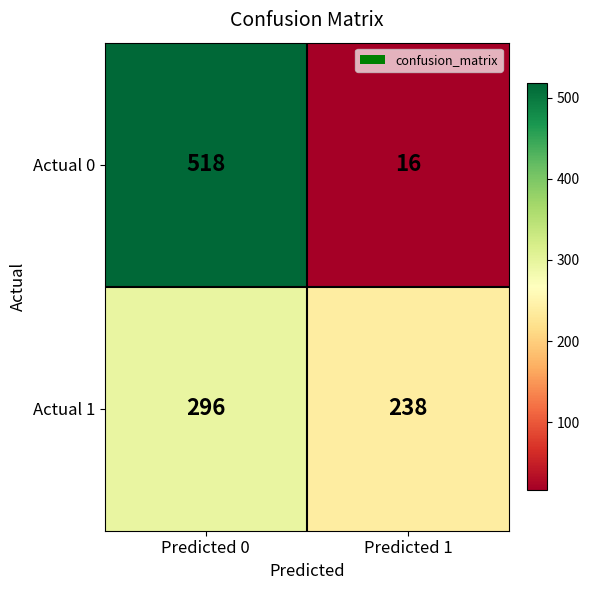

Is it true that Actual 0 equals 518 at Predicted 0?

True